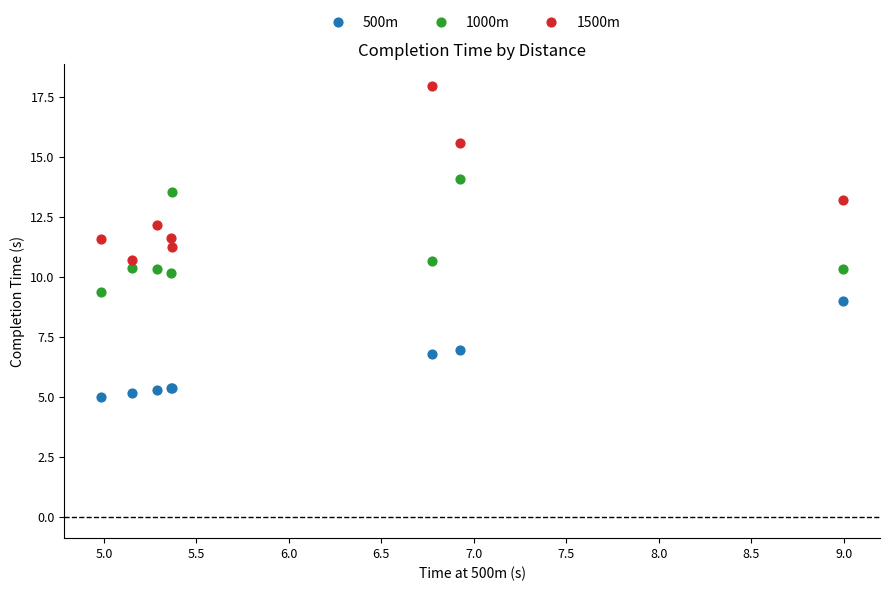

Which series contains the highest Y value?

1500m